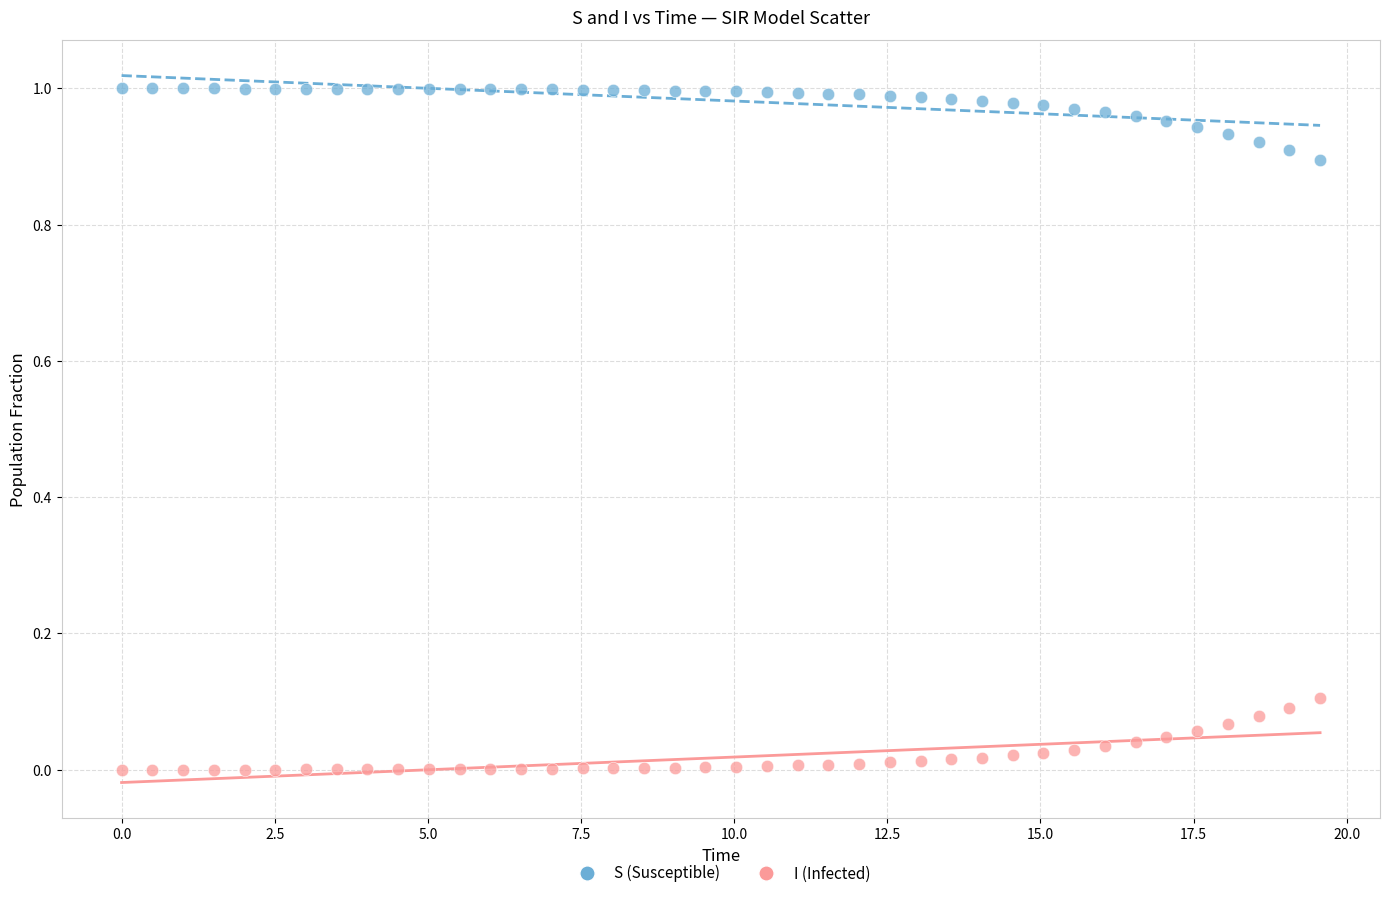

Which series reaches the maximum Y coordinate?

S (Susceptible)